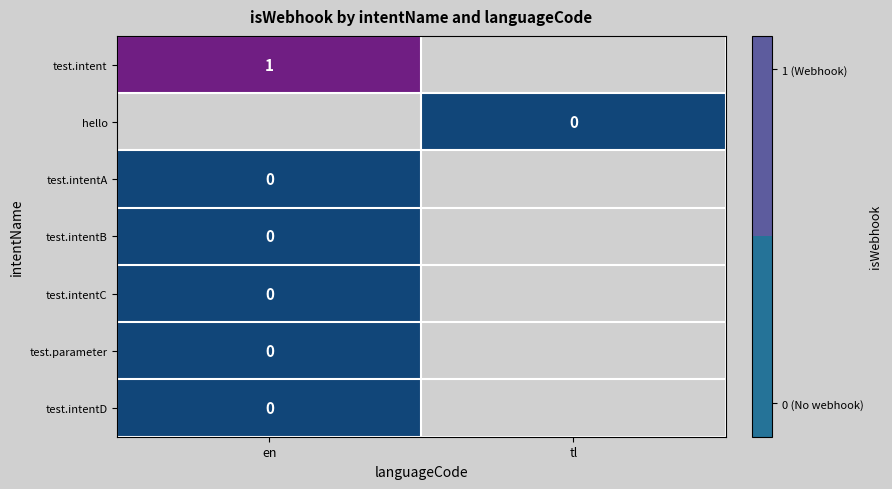

What is the maximum value shown in the chart?

1.0